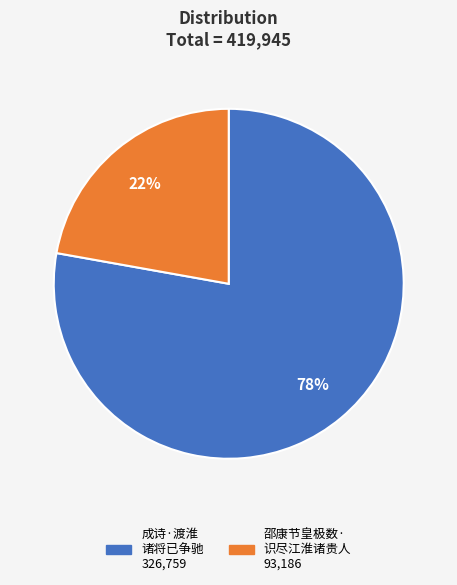

How many segments does this pie chart have?

2